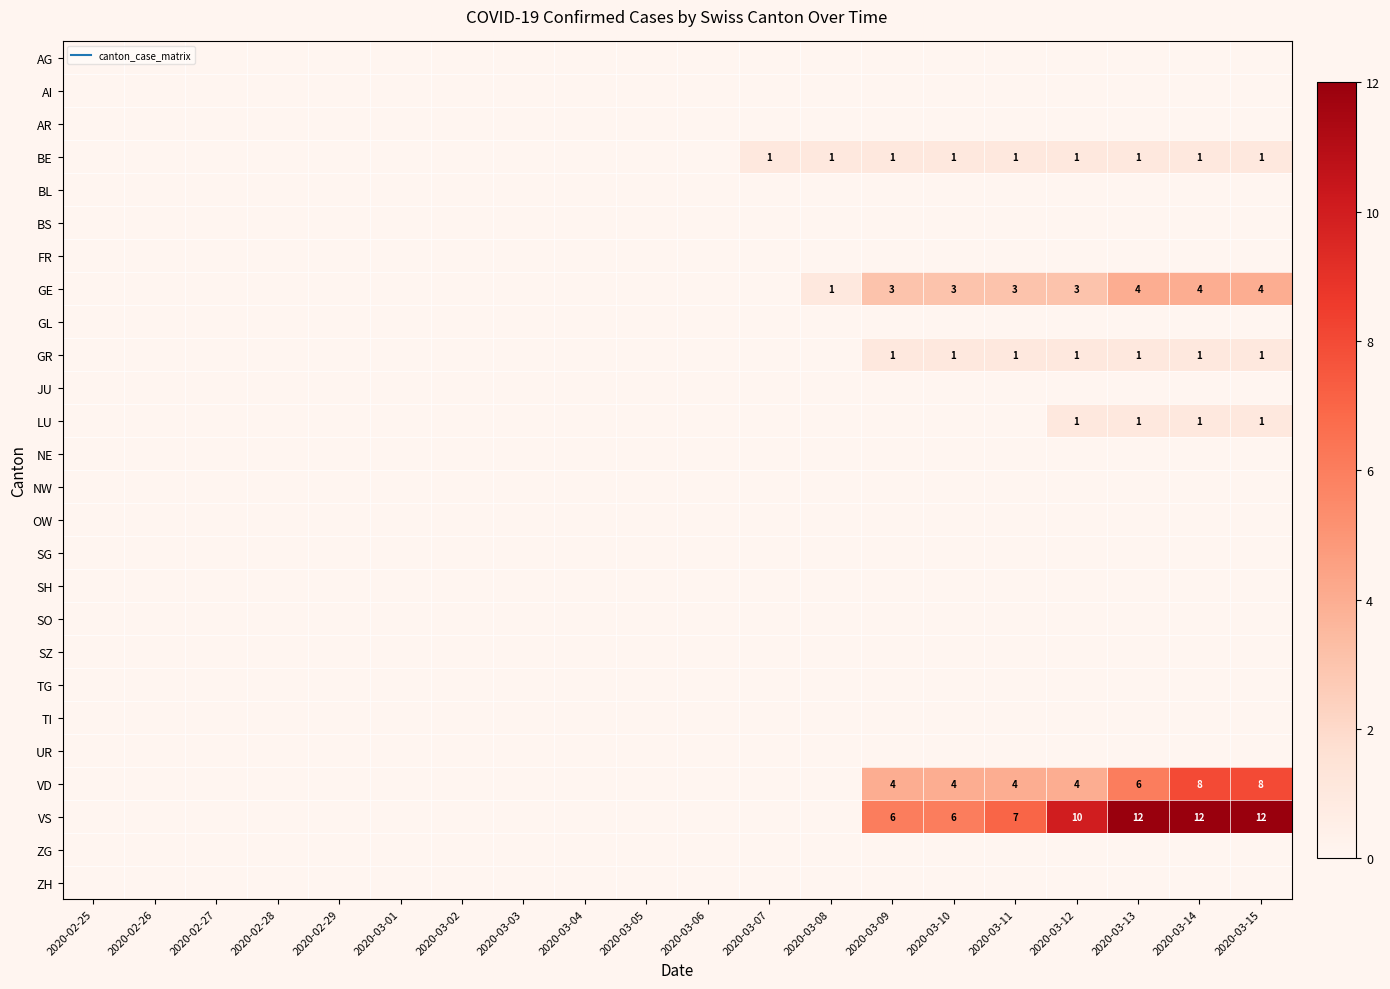

List the labels in order of SO value, largest first.

2020-02-25, 2020-02-26, 2020-02-27, 2020-02-28, 2020-02-29, 2020-03-01, 2020-03-02, 2020-03-03, 2020-03-04, 2020-03-05, 2020-03-06, 2020-03-07, 2020-03-08, 2020-03-09, 2020-03-10, 2020-03-11, 2020-03-12, 2020-03-13, 2020-03-14, 2020-03-15